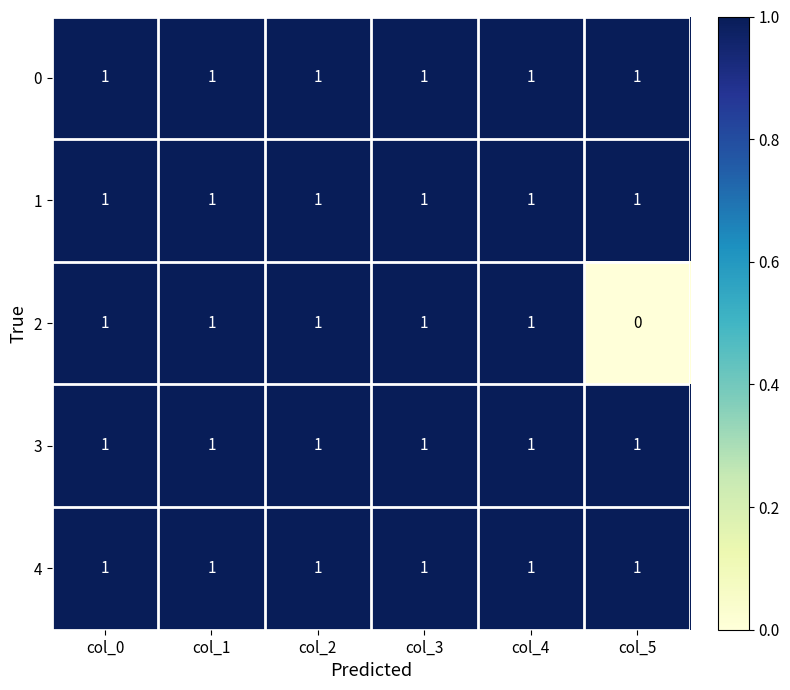

Reading left to right, what are all the values shown in this chart?

0: 1	1	1	1	1	1
1: 1	1	1	1	1	1
2: 1	1	1	1	1	0
3: 1	1	1	1	1	1
4: 1	1	1	1	1	1